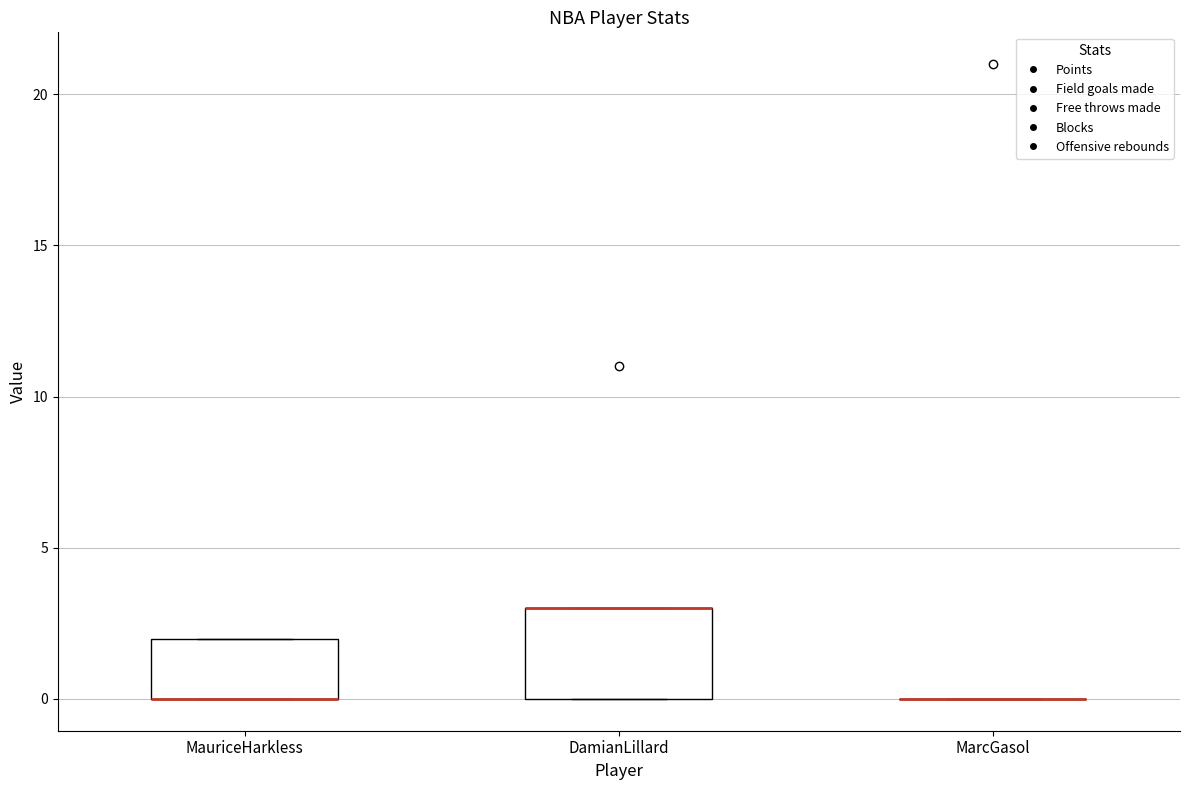

Reading left to right, read every box against the y-axis: the position of its median line, the range the box covers, and the ends of its whiskers. The values are not printed on the chart, so give them approximately, as read against the axis.

MauriceHarkless: median 0 (drawn on the box's lower edge), box 0 to 2, whiskers 0 to 2
DamianLillard: median 3 (drawn on the box's upper edge), box 0 to 3, whiskers 0 to 3
MarcGasol: box collapsed to a line at 0, whiskers 0 to 0